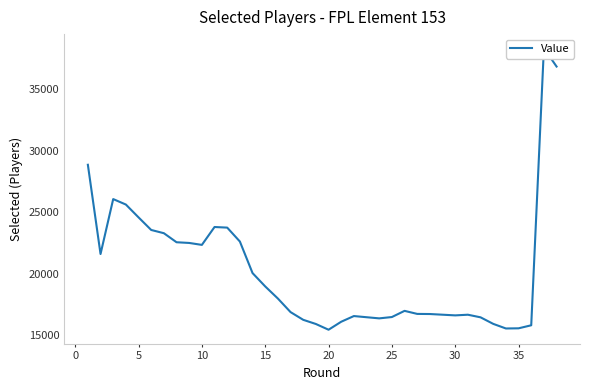

How many points are higher than both their immediate neighbors (excluding endpoints)?

5